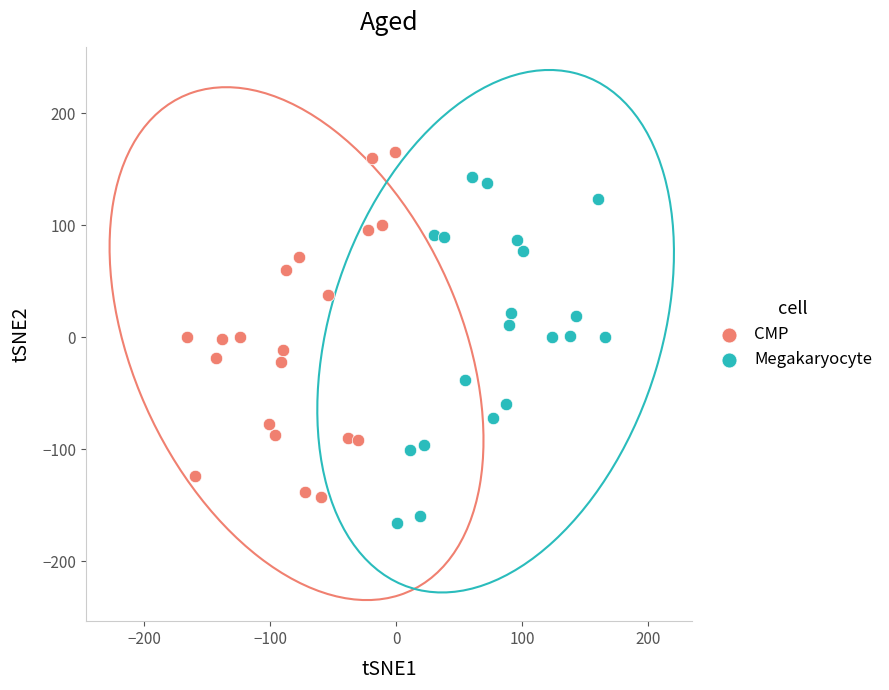

Which series contains the highest Y value?

CMP